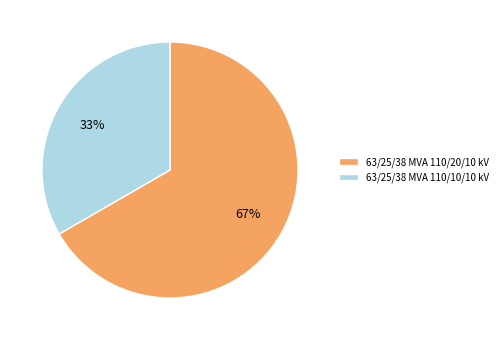

To the nearest percent, what is the combined percentage of 63/25/38 MVA 110/10/10 kV and 63/25/38 MVA 110/20/10 kV?

100%